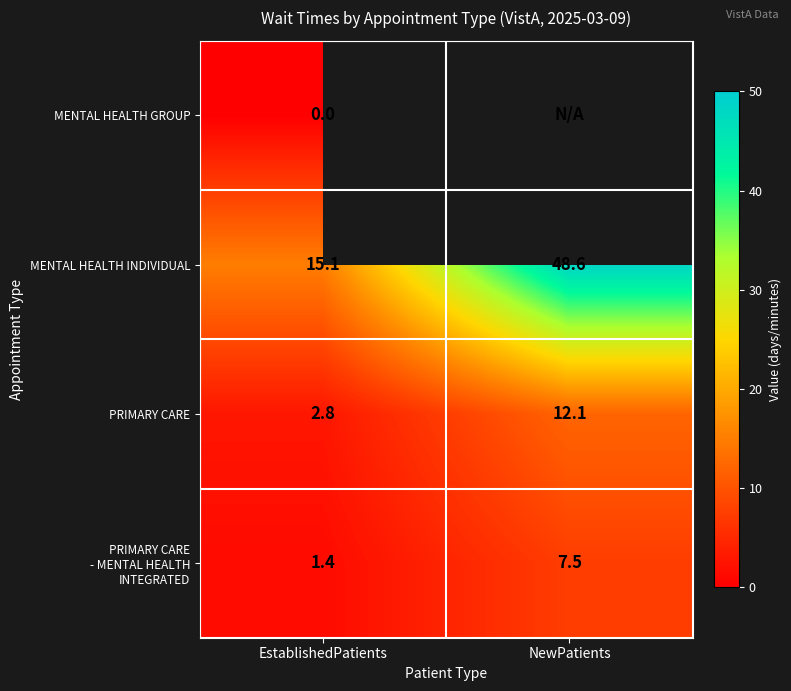

The value of PRIMARY CARE at EstablishedPatients is 4.0. True or false?

False